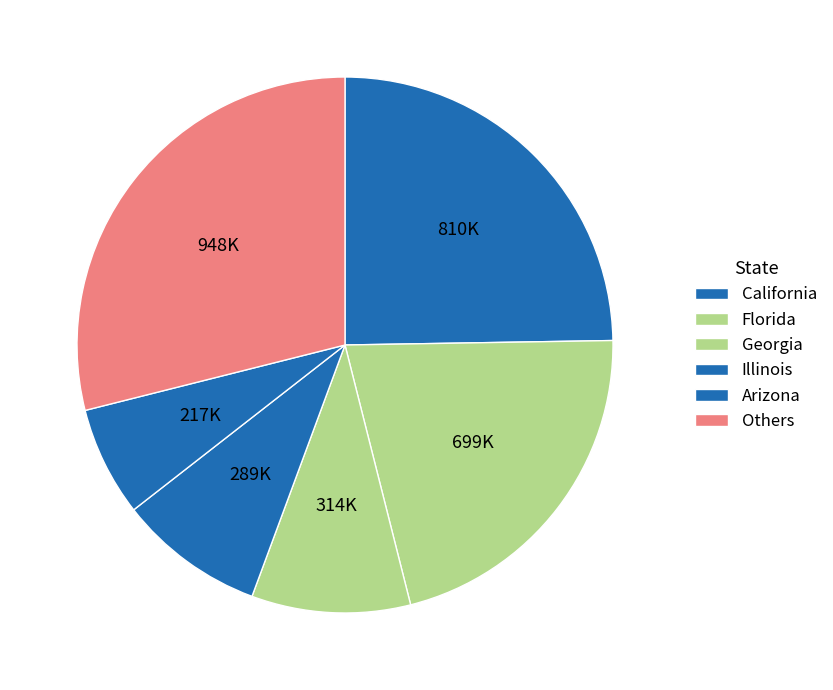

Which slice is the smallest?

Arizona